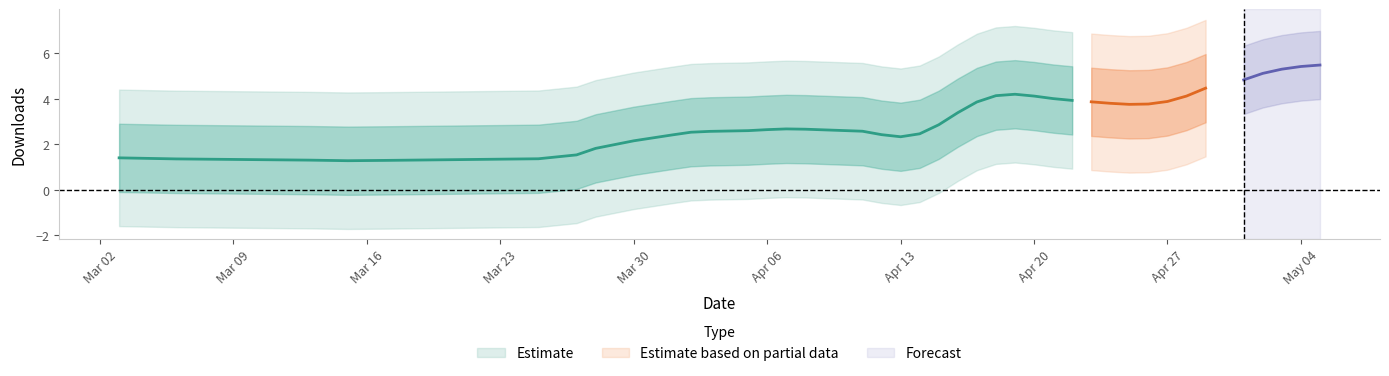

What is the minimum value shown in the chart?

1